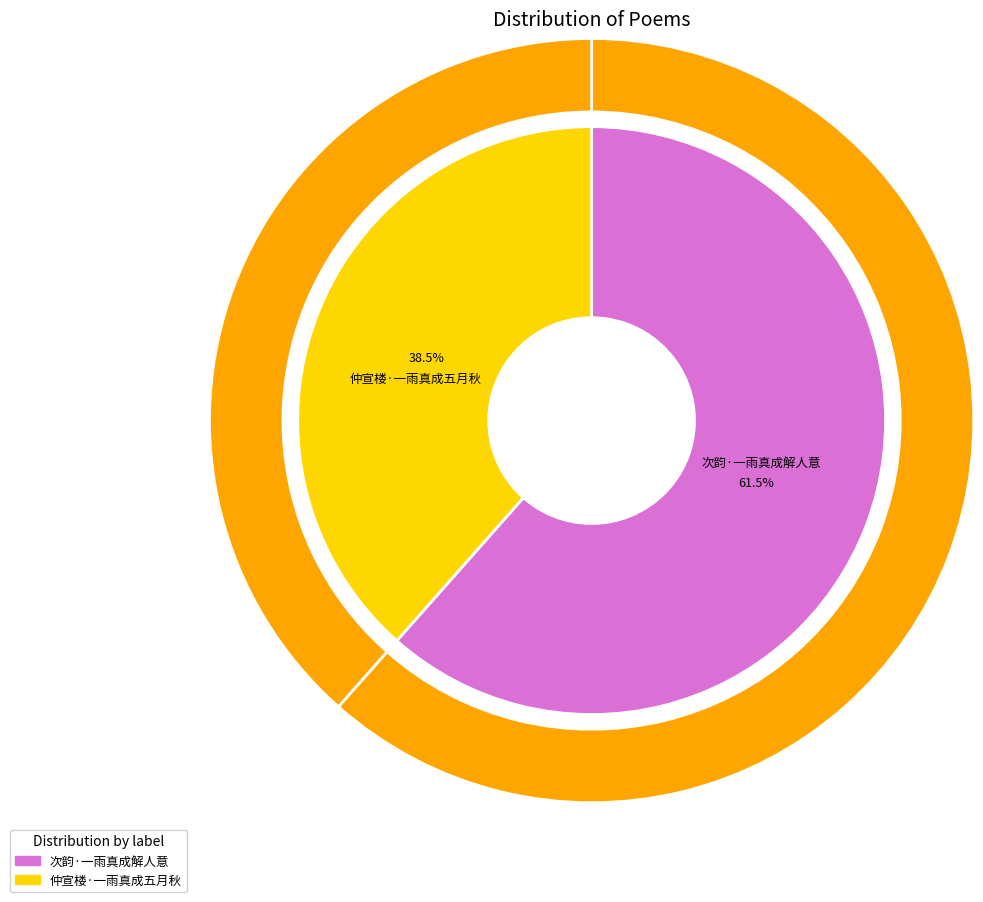

How many segments does this pie chart have?

2